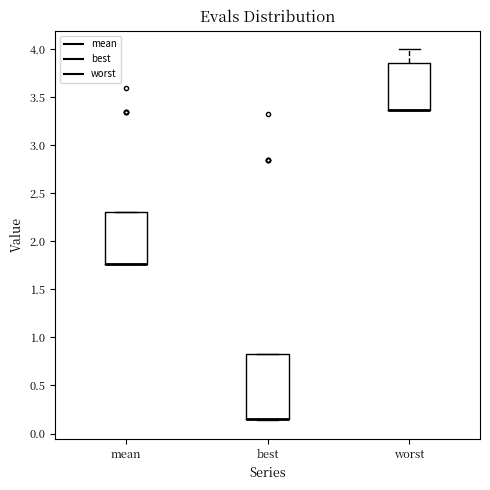

Reading left to right, transcribe this box plot: for each box, give where its median line is, the range the box spans, and where its two whiskers end, as read against the y-axis. The values are not printed on the chart, so give them approximately, as read against the axis.

mean: median 1.75 (drawn on the box's lower edge), box 1.75 to 2.30, whiskers 1.75 to 2.30
best: median 0.15 (drawn on the box's lower edge), box 0.15 to 0.85, whiskers 0.15 to 0.85
worst: median 3.35 (drawn on the box's lower edge), box 3.35 to 3.85, whiskers 3.35 to 4.00